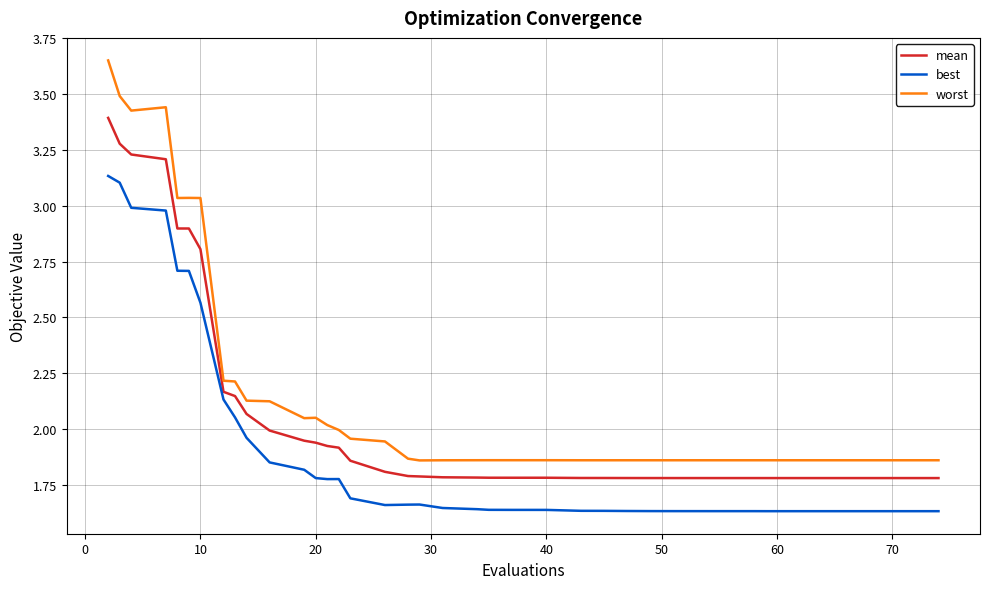

What are all the series names shown in the legend?

mean, best, worst